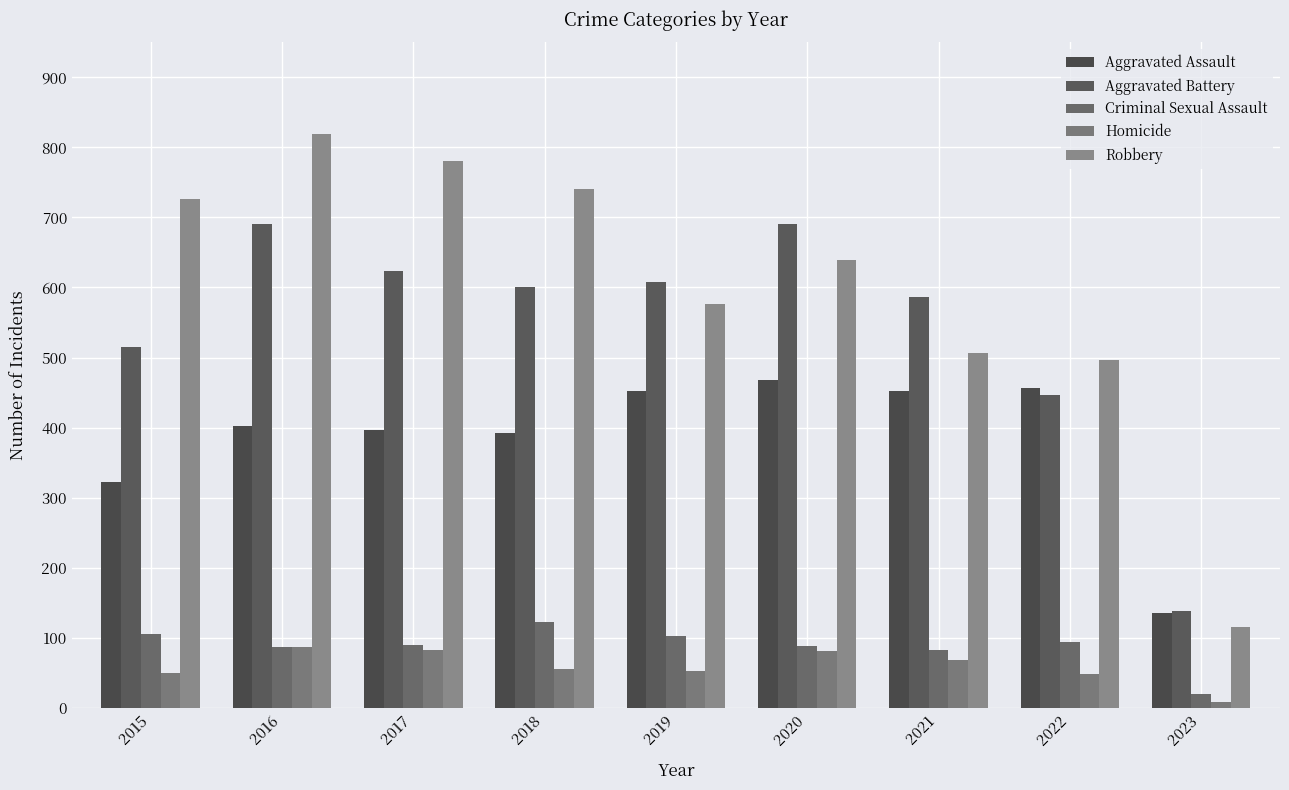

Which has a higher value, 2020 or 2017?

2020